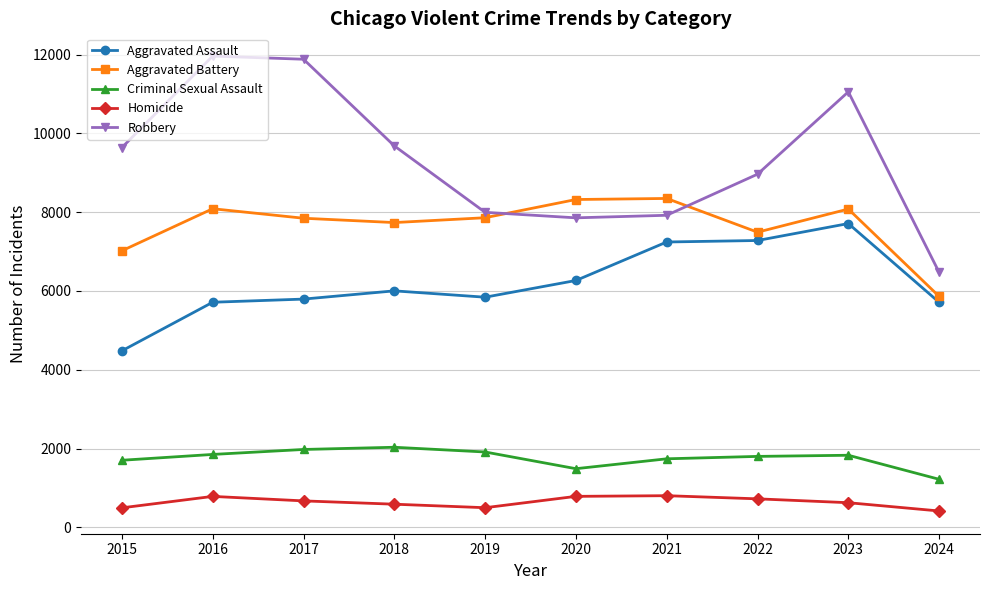

Is the value of Aggravated Assault at 2016 greater than the value of Robbery at 2019?

No